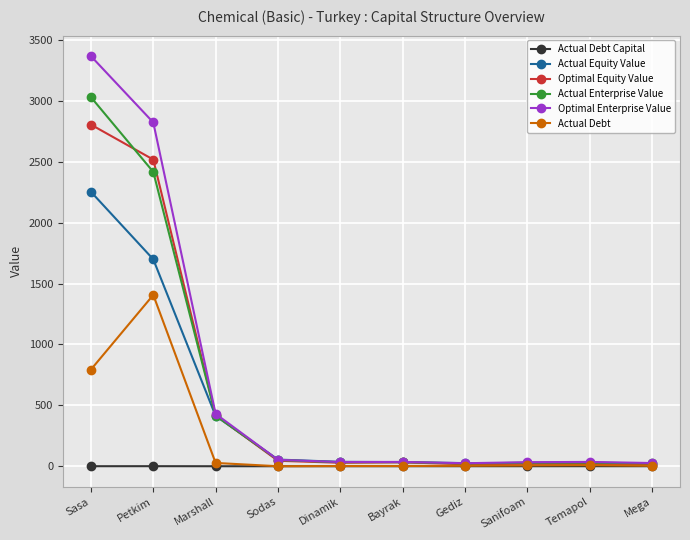

Which series has the widest spread of values?

Optimal Enterprise Value